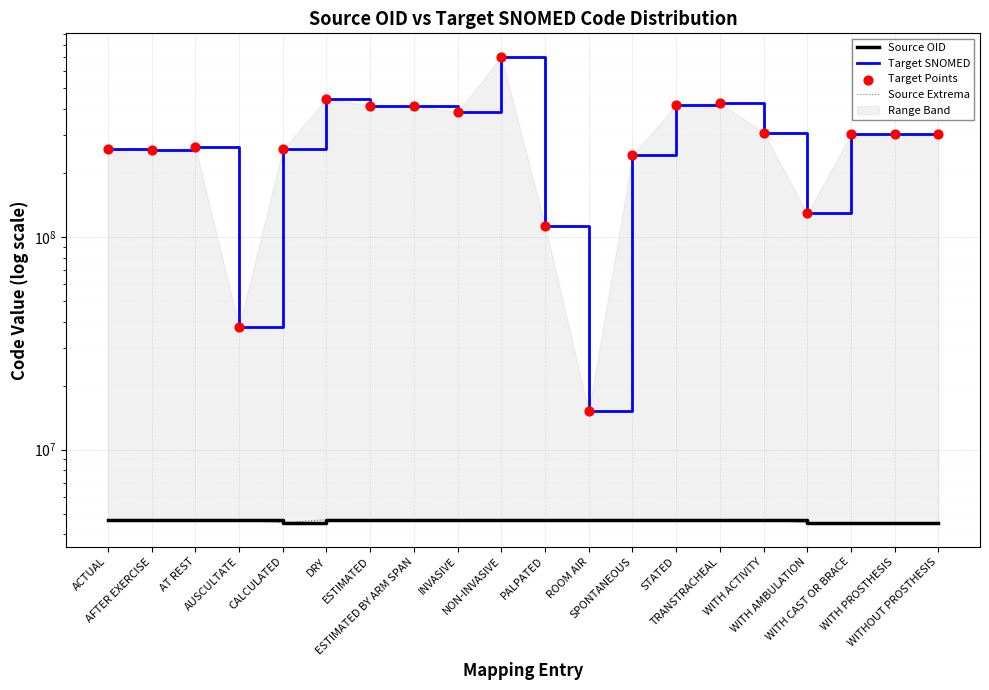

Which series contains the lowest Y value?

Source OID